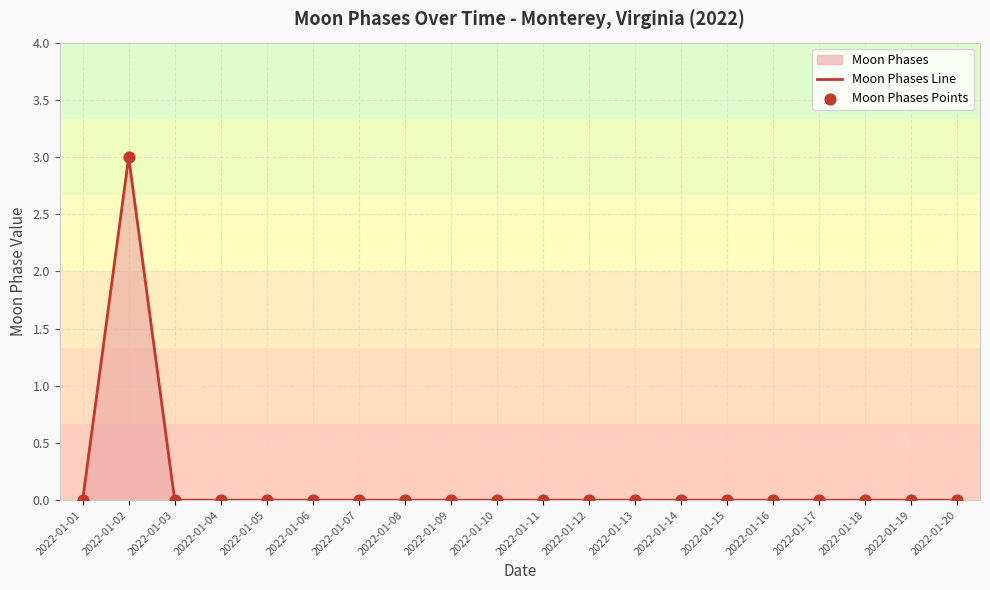

Which series has the largest Y range (max minus min)?

Moon Phases Line